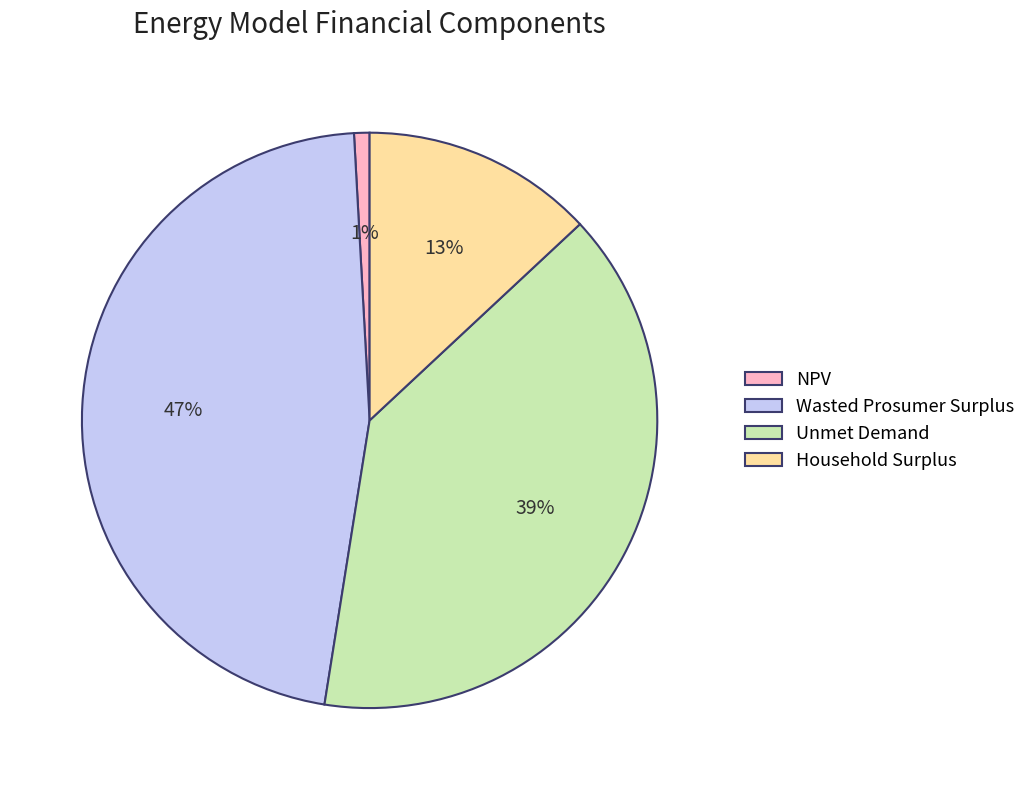

The Household Surplus slice represents 13% of the pie. True or false?

True